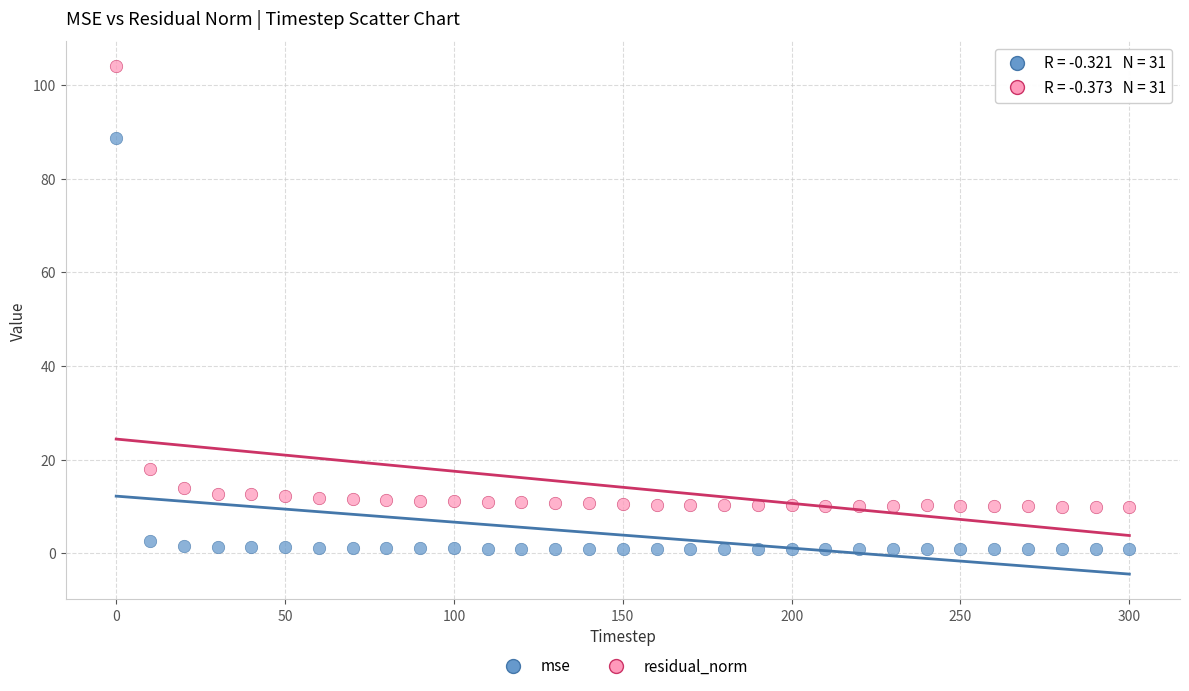

In the mse series, what Y value is closest to 44?

2.6